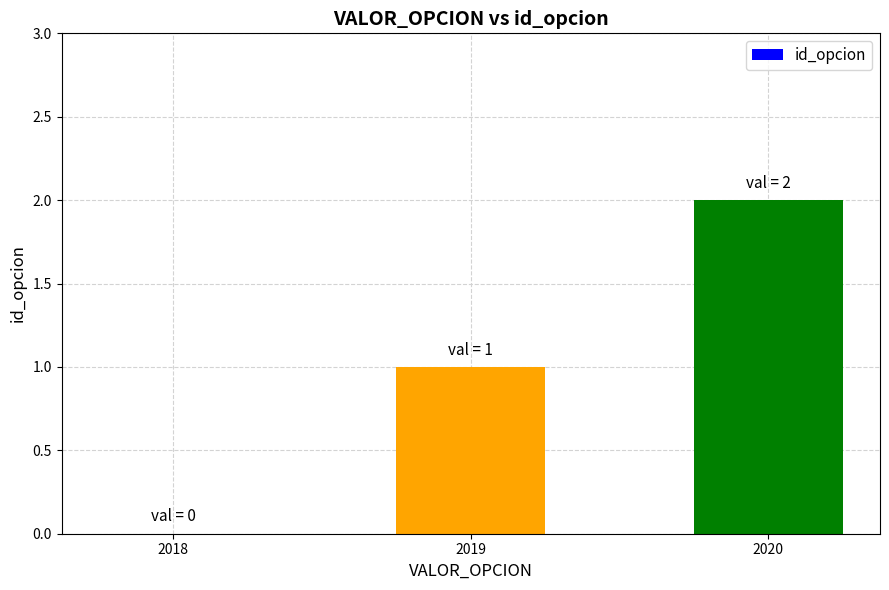

Reading left to right, transcribe all the data shown in this chart.

2018=0	2019=1	2020=2